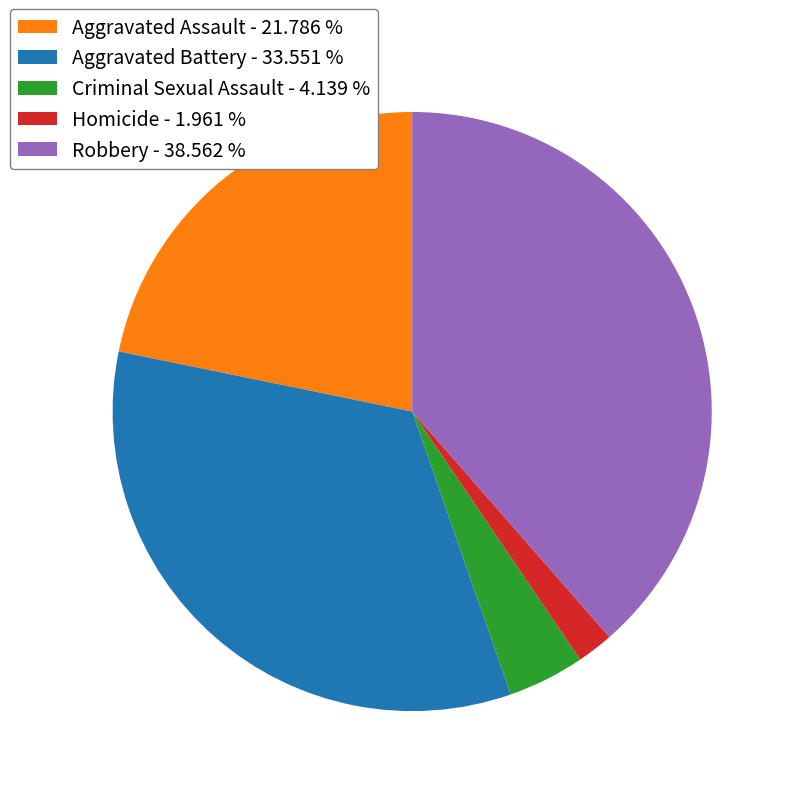

What is the largest slice in the pie chart?

Robbery